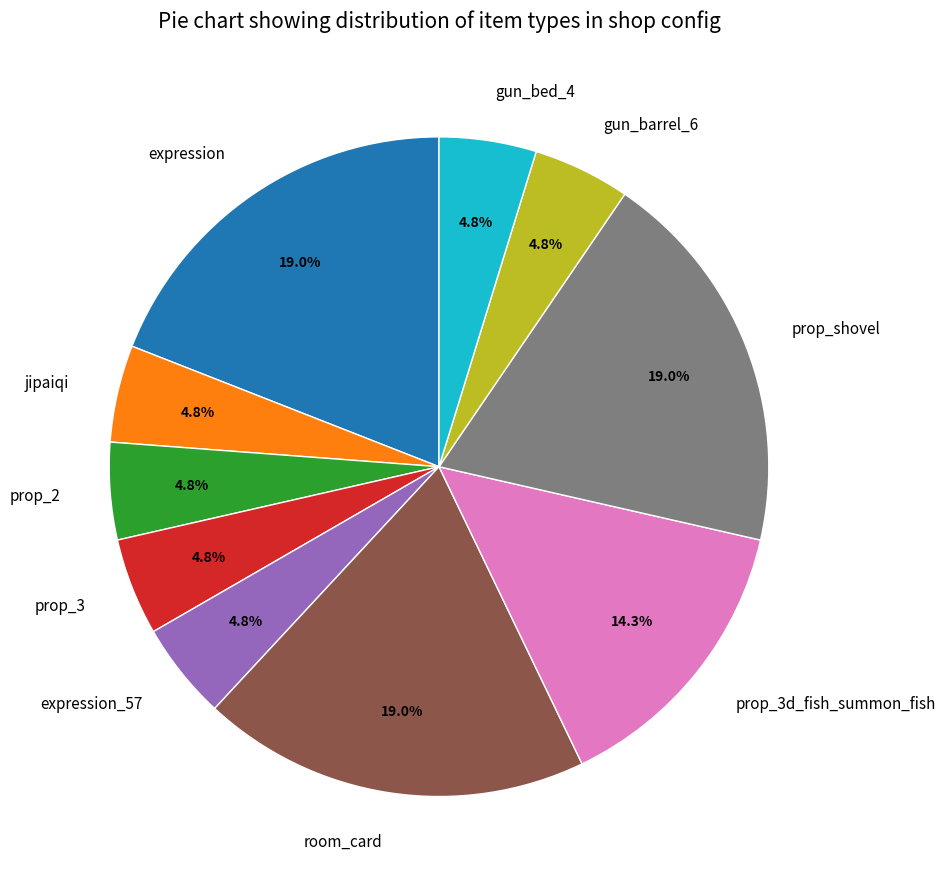

Do prop_3d_fish_summon_fish and expression together represent more than half of the pie?

No